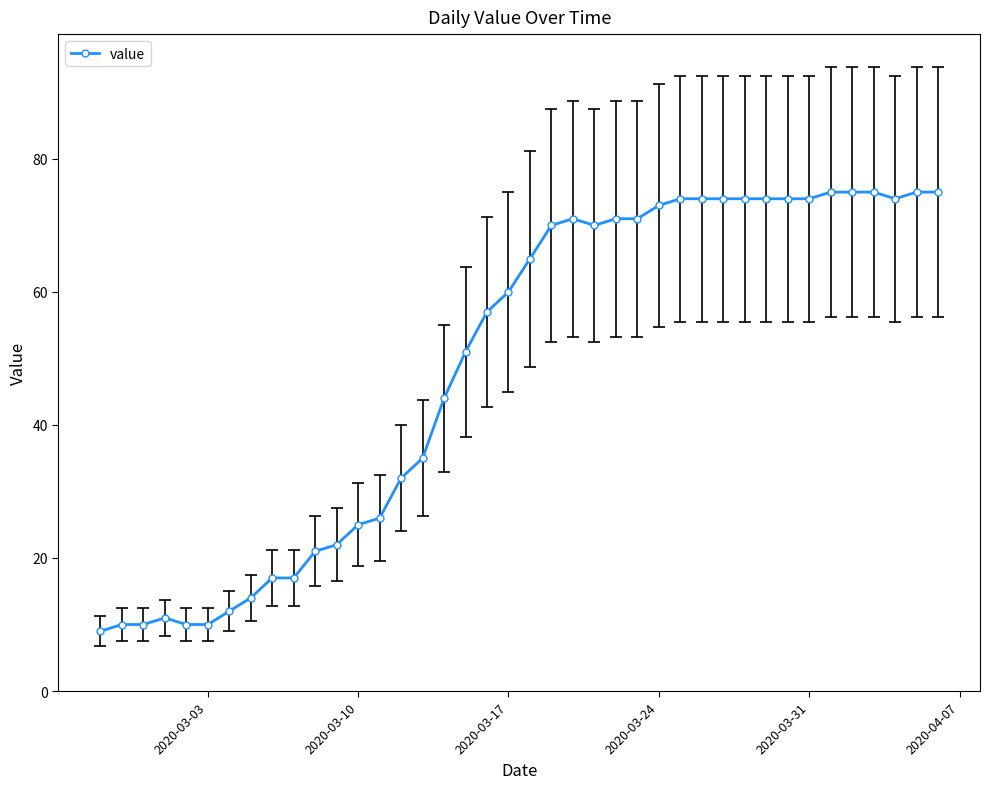

What is the difference between the second highest and second lowest values?

65